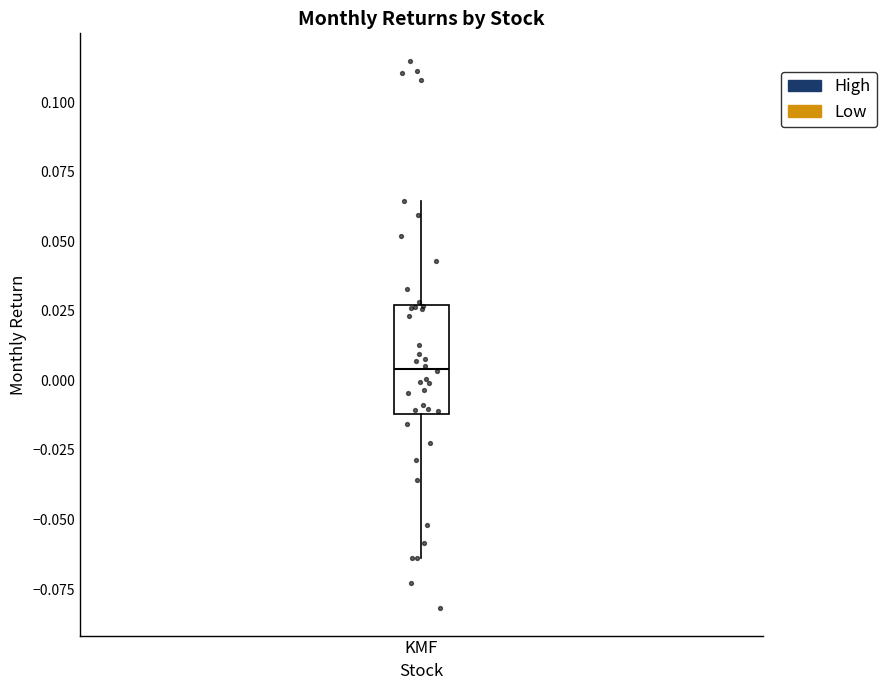

Where does the lower whisker of the box for KMF end on the y-axis? The values are not printed on the chart, so give them approximately, as read against the axis.

-0.065